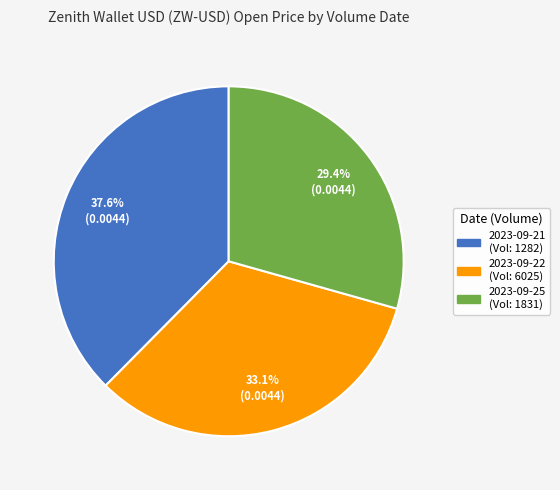

To the nearest percent, what is the difference between the largest and smallest slice percentages?

8%